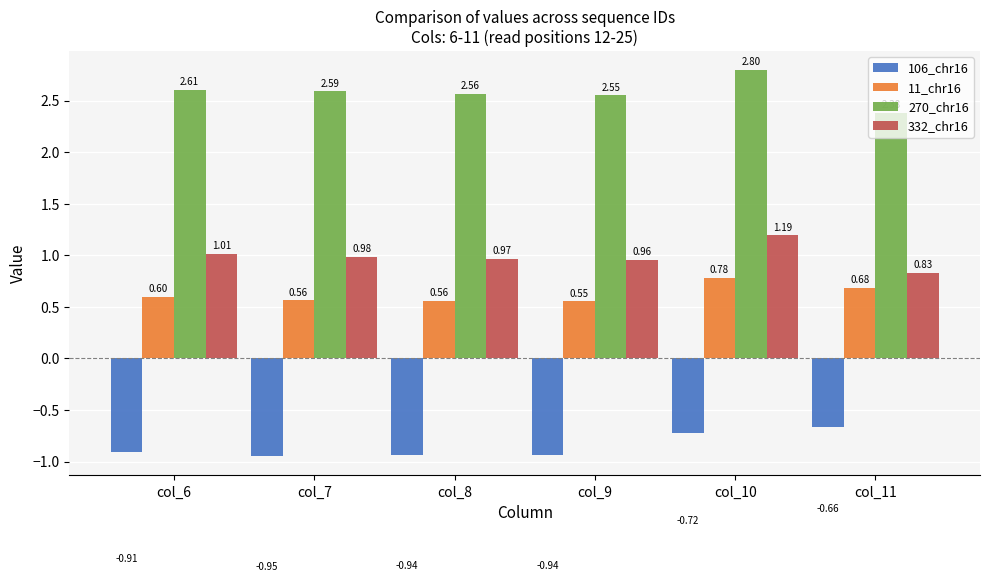

Which series has the widest spread of values?

270_chr16